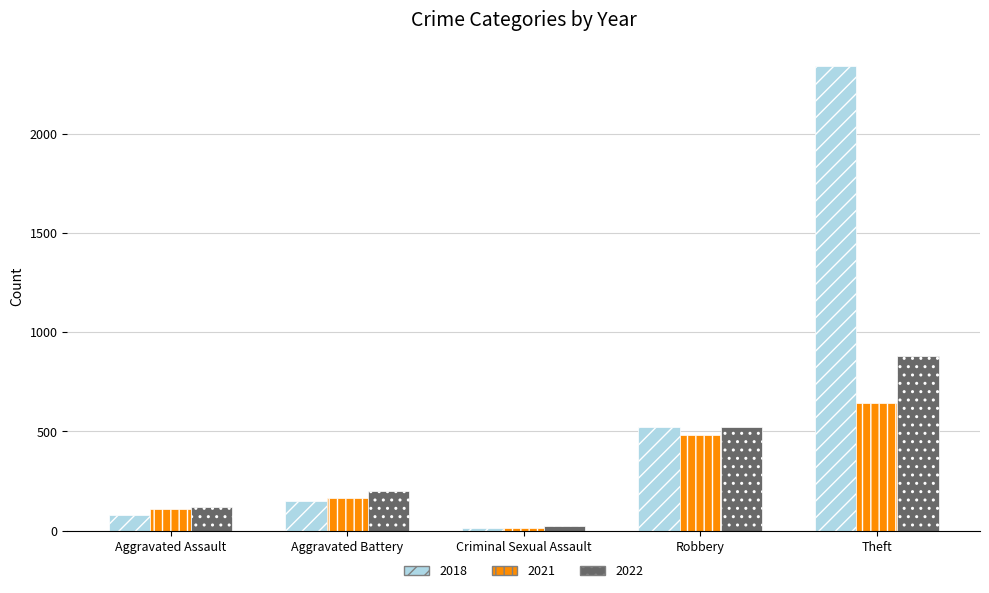

Rank the series at Theft from lowest to highest value.

2021, 2022, 2018